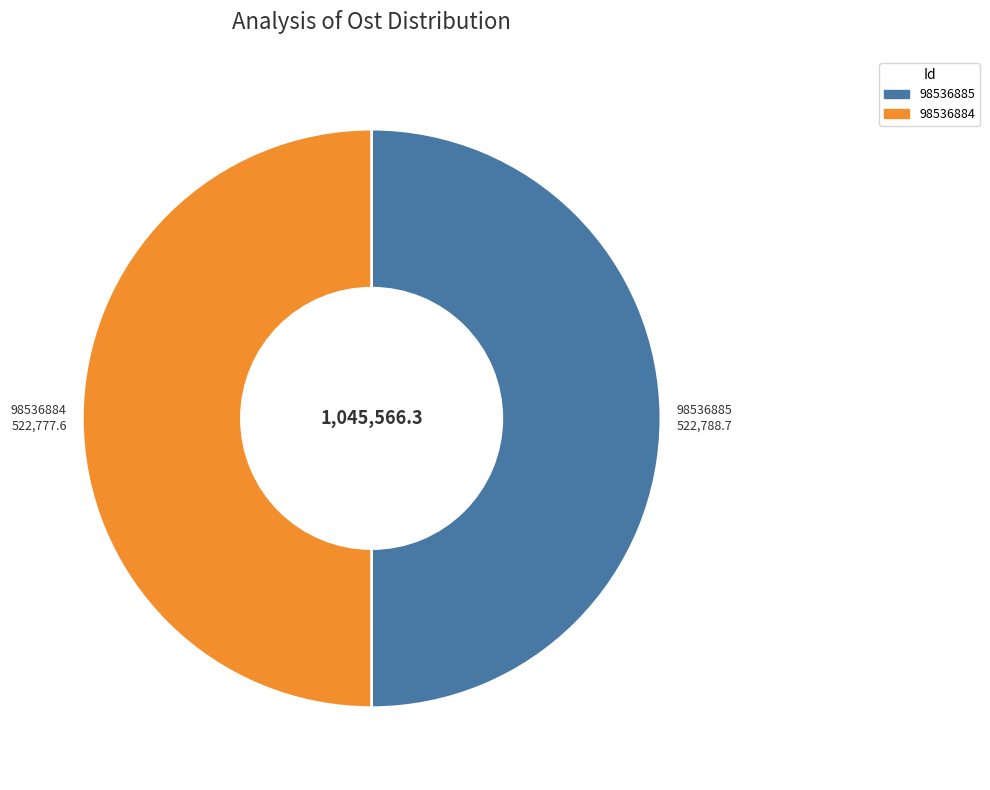

Is it true that 98536884 is 50% of the pie?

True